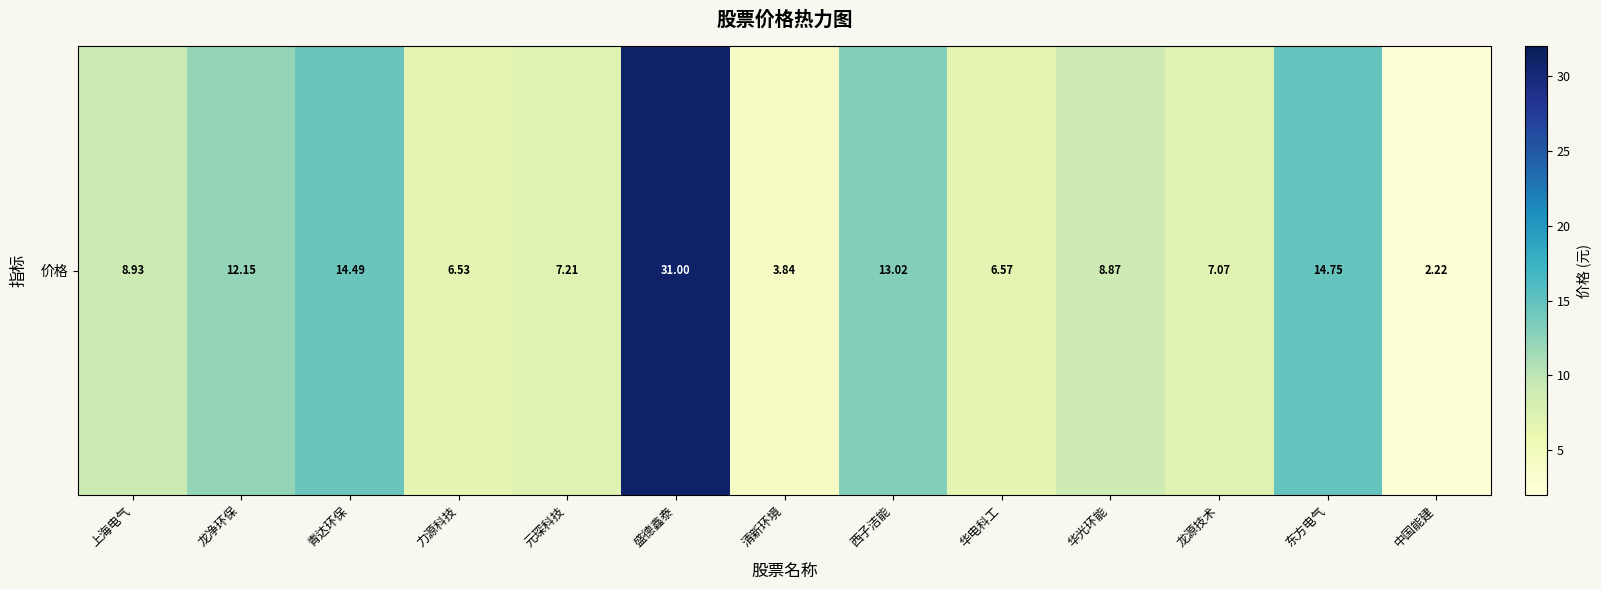

What is the difference between the maximum and minimum values?

28.8